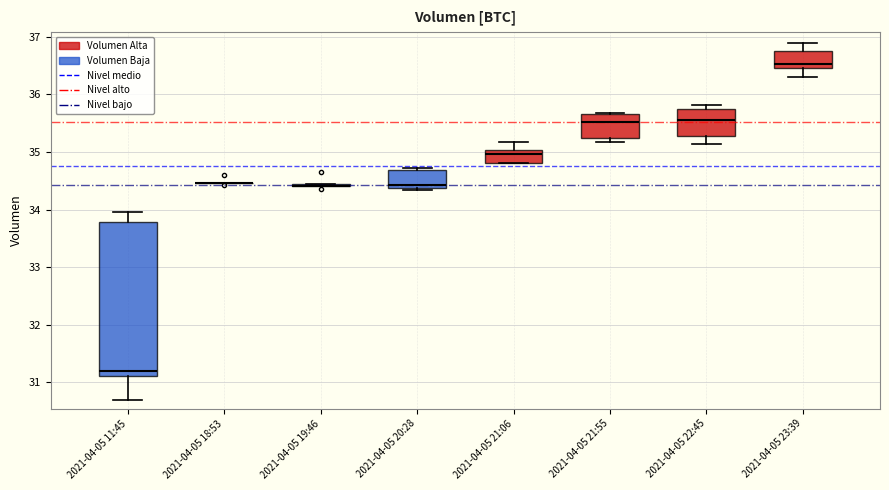

Reading left to right, transcribe this box plot: for each box, give where its median line is, the range the box spans, and where its two whiskers end, as read against the y-axis. The values are not printed on the chart, so give them approximately, as read against the axis.

2021-04-05 11:45: median 31.2, box 31.1 to 33.8, whiskers 30.7 to 34.0
2021-04-05 18:53: box collapsed to a line at 34.5, whiskers 34.5 to 34.5
2021-04-05 19:46: box collapsed to a line at 34.4, whiskers 34.4 to 34.4
2021-04-05 20:28: median 34.4 (just above the box's lower edge), box 34.4 to 34.7, whiskers 34.3 to 34.7
2021-04-05 21:06: median 35.0 (just below the box's upper edge), box 34.8 to 35.0, whiskers 34.8 to 35.2
2021-04-05 21:55: median 35.5, box 35.2 to 35.7, whiskers 35.2 (just below the box's lower edge) to 35.7
2021-04-05 22:45: median 35.6, box 35.3 to 35.8, whiskers 35.1 to 35.8 (just above the box's upper edge)
2021-04-05 23:39: median 36.5 (just above the box's lower edge), box 36.5 to 36.8, whiskers 36.3 to 36.9